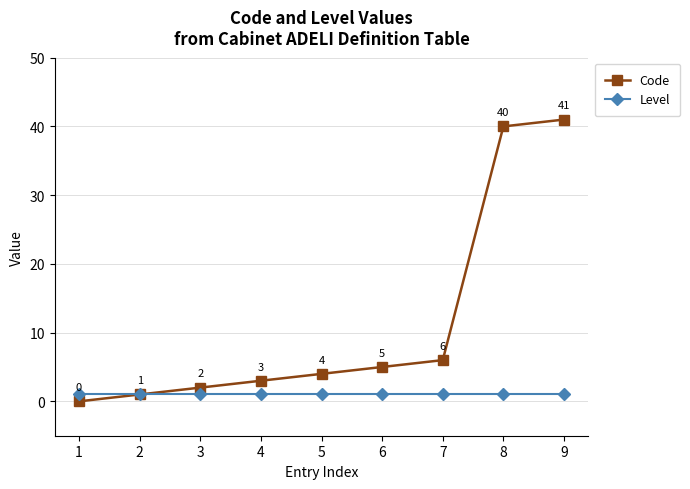

True or false: Level has a value of 1 at 7.

True